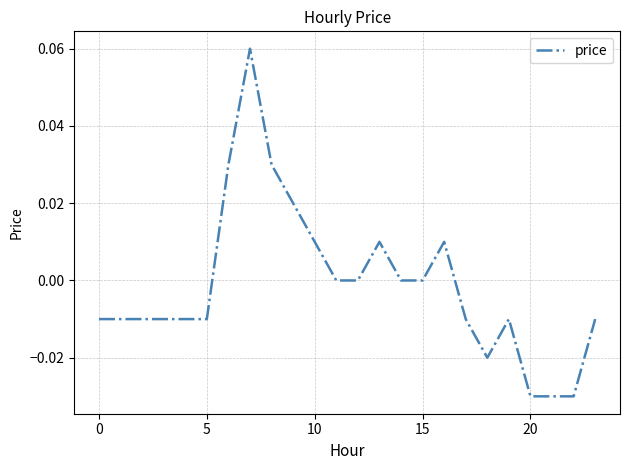

Which label corresponds to the smallest value in the chart?

20